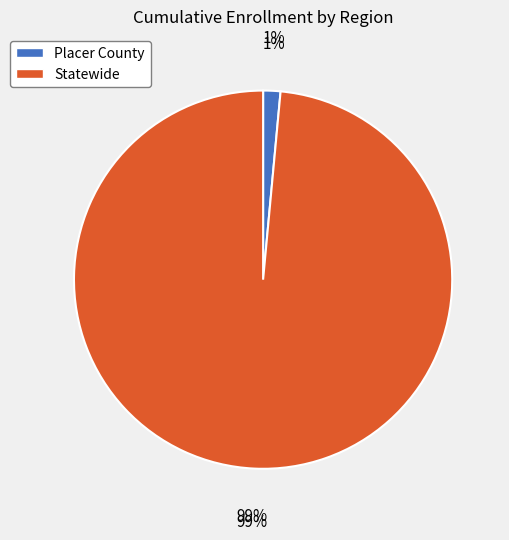

What percentage do Placer County and Statewide together represent?

100.0%